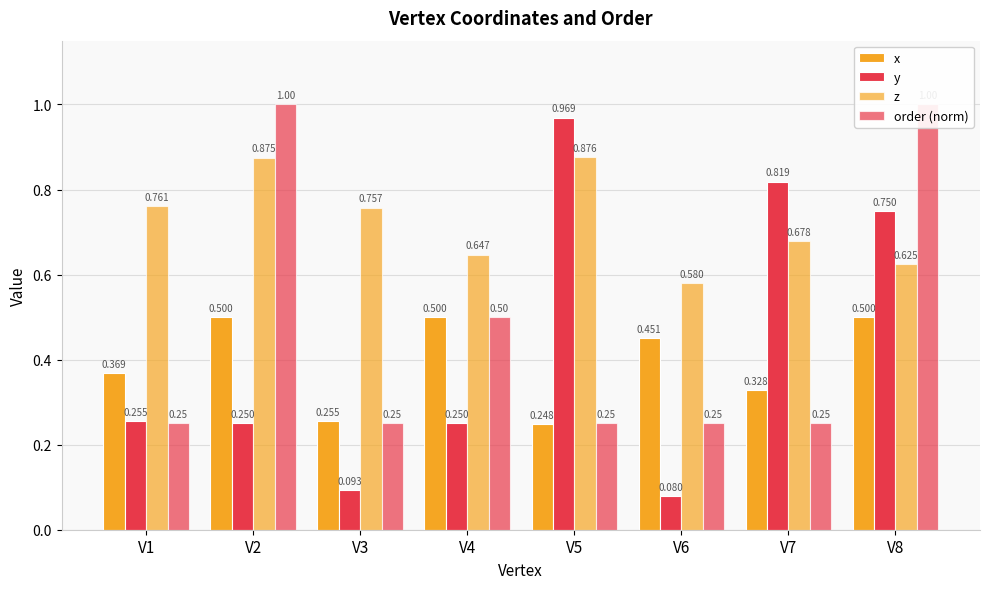

What is the sum of the z values at V2 and V4?

1.5